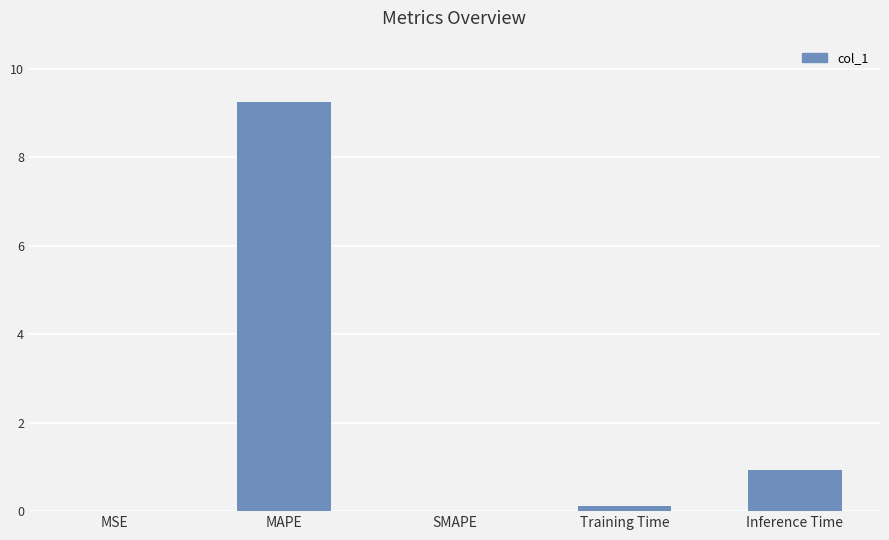

Between MSE and MAPE, which is larger?

MAPE